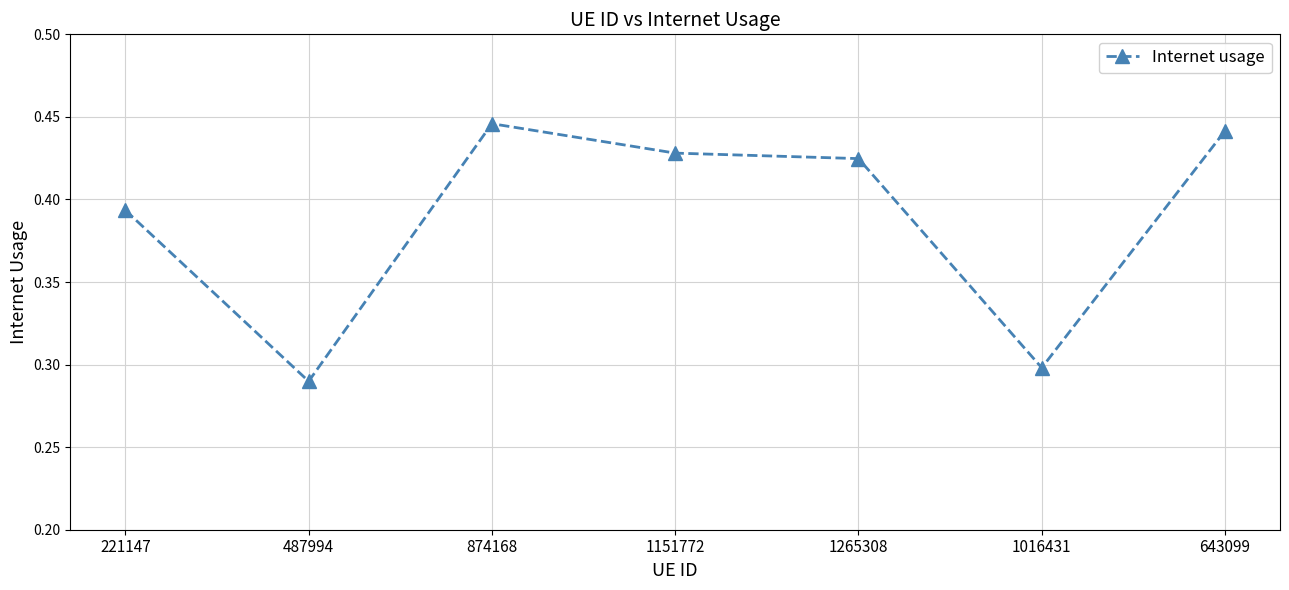

At which category does the chart reach its minimum across all series?

487994